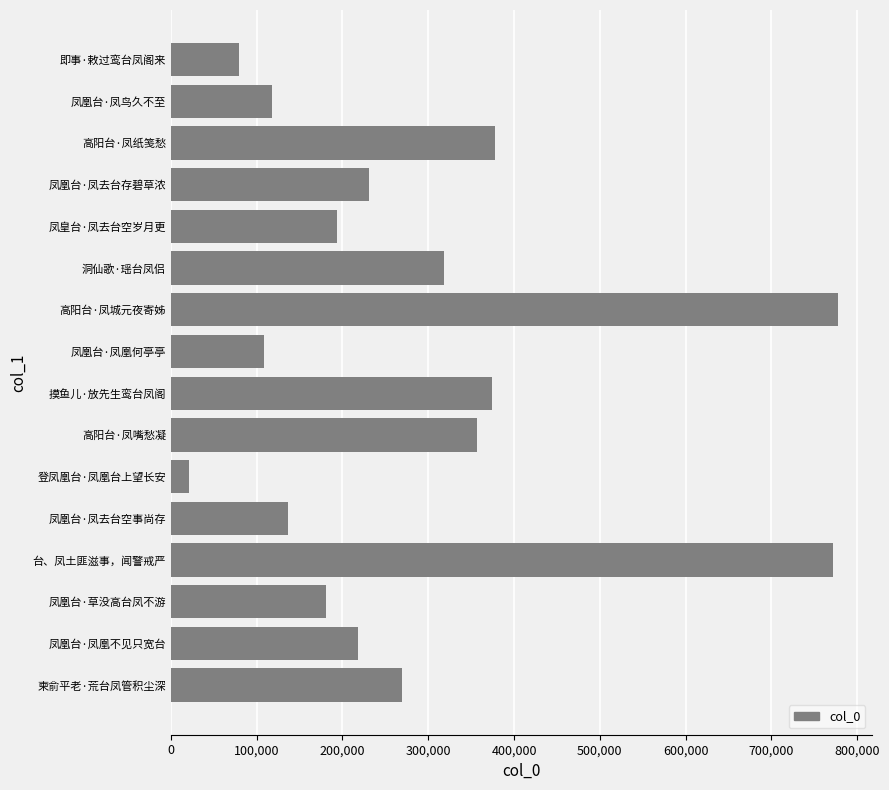

The chart shows a value of 564883 at 高阳台·凤纸笺愁. True or false?

False